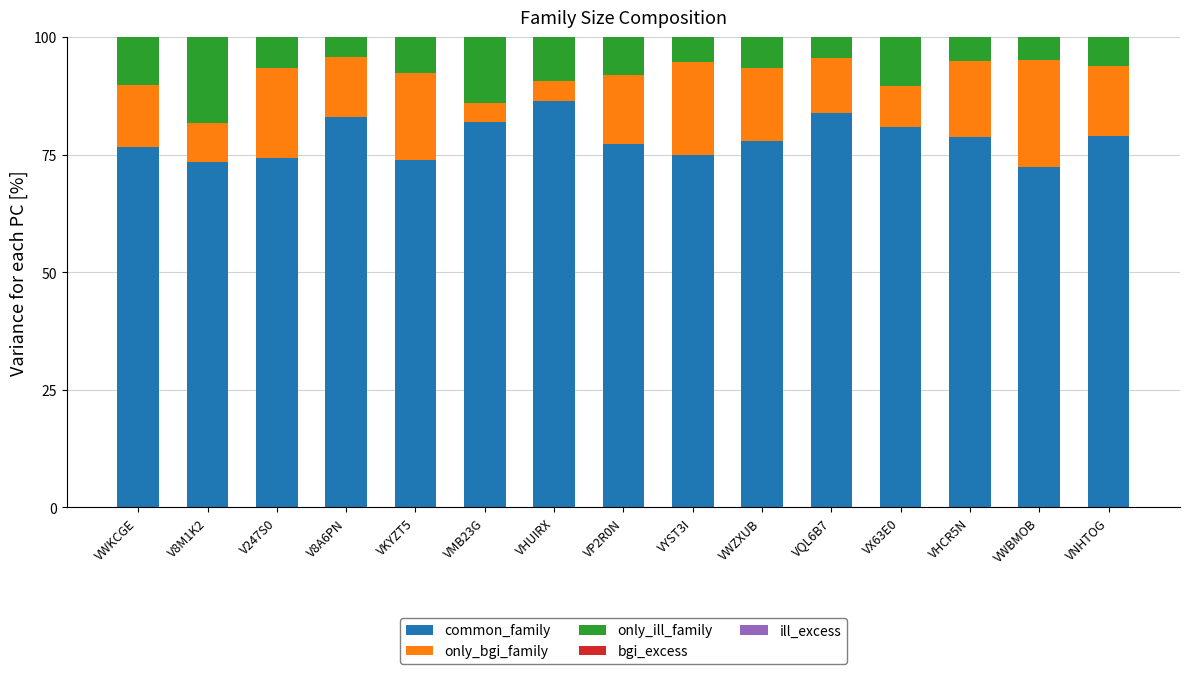

How many categories are shown in the chart?

15